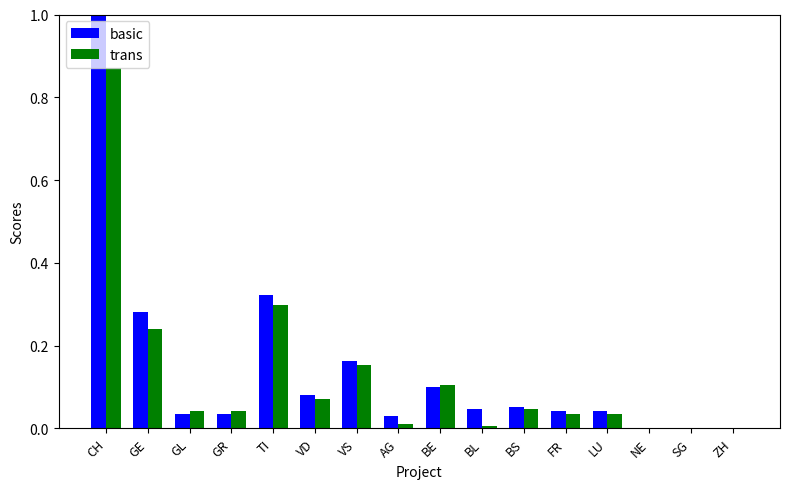

Which series has the largest range (max minus min)?

basic